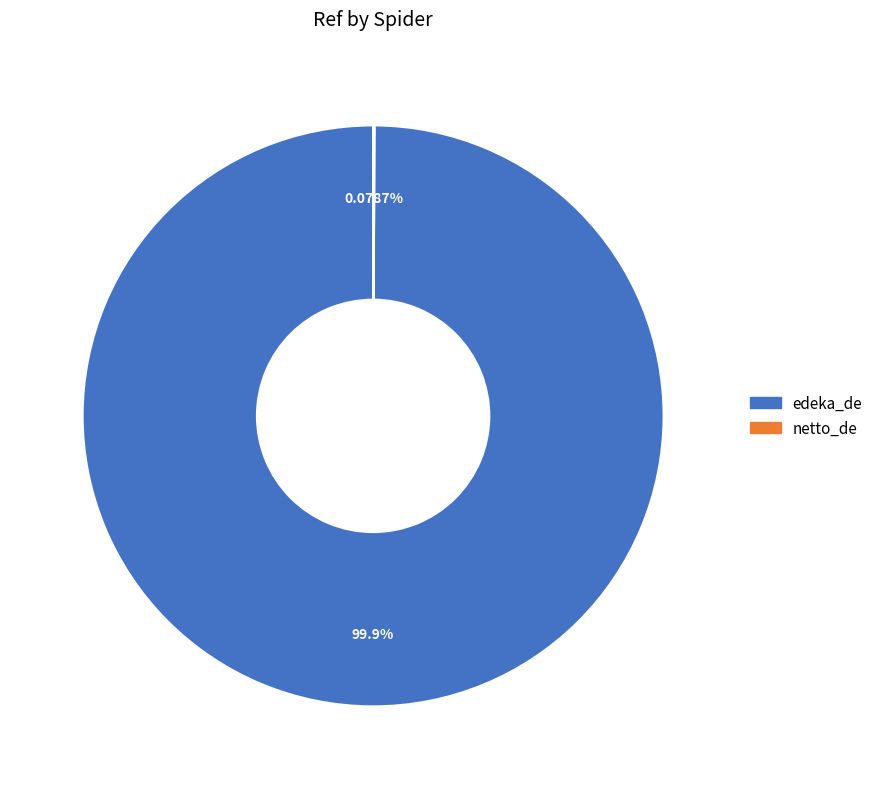

To the nearest percent, what is the difference between the largest and smallest slice percentages?

100%